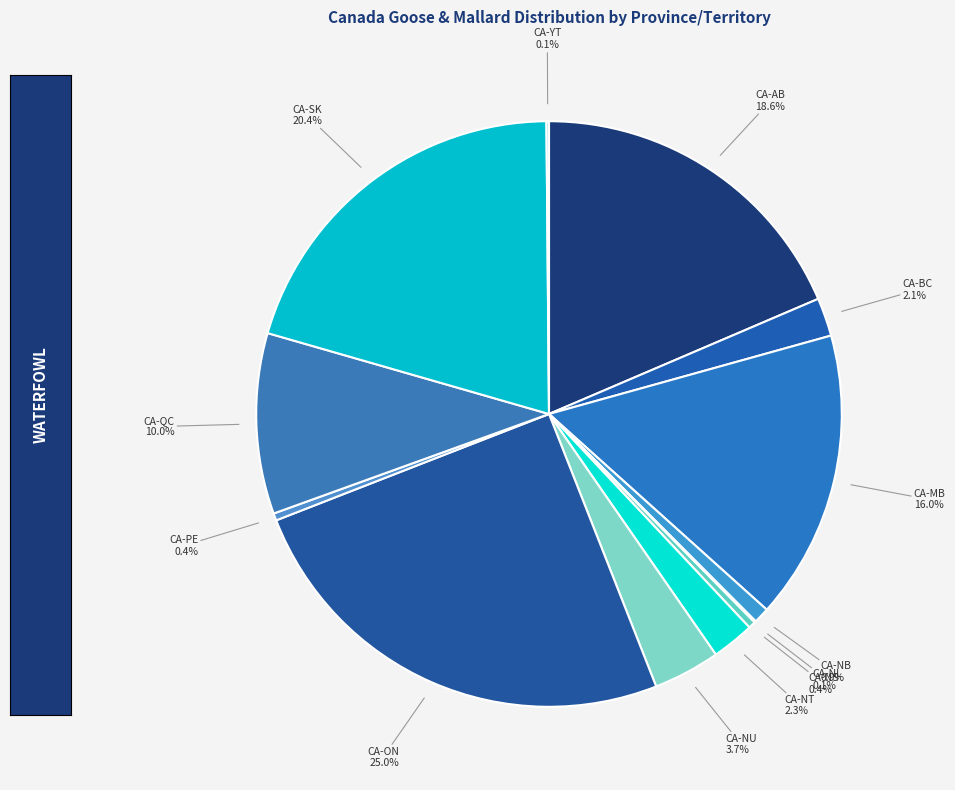

Count the number of slices in the pie.

13